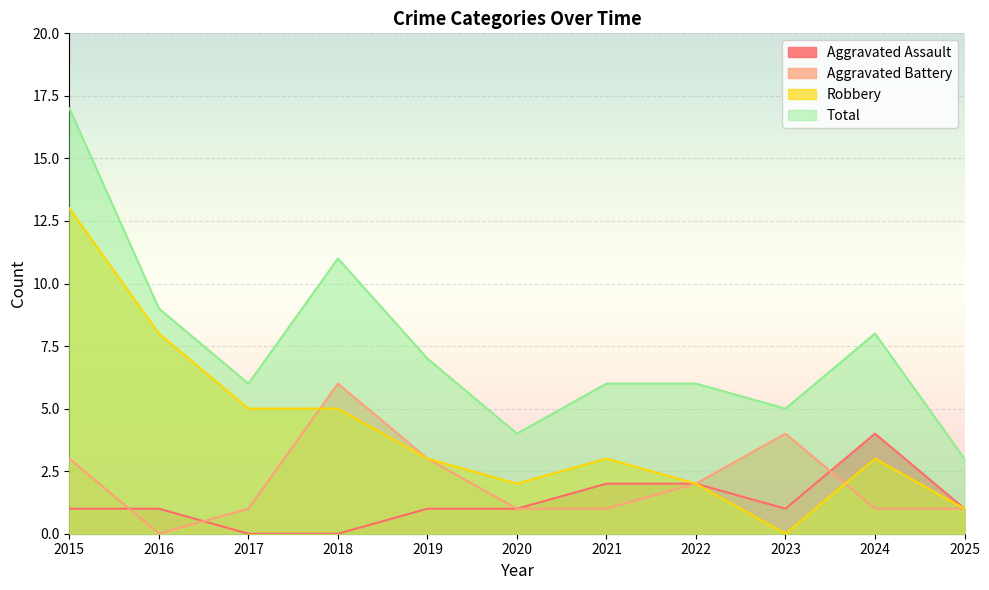

What is the total value across all series at 2016?

18